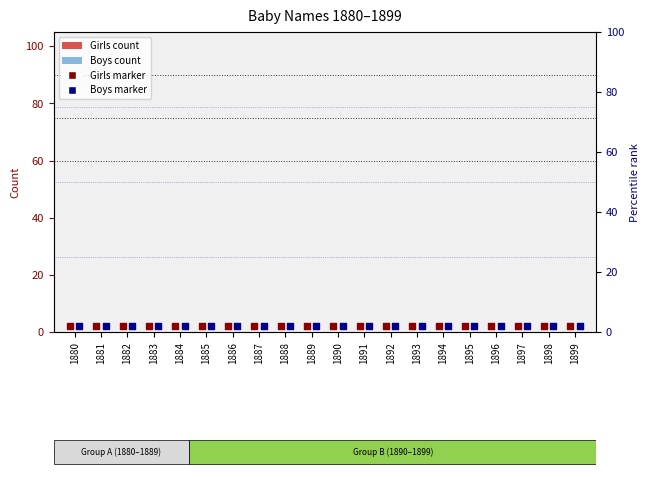

Which series reaches the maximum Y coordinate?

Girls marker